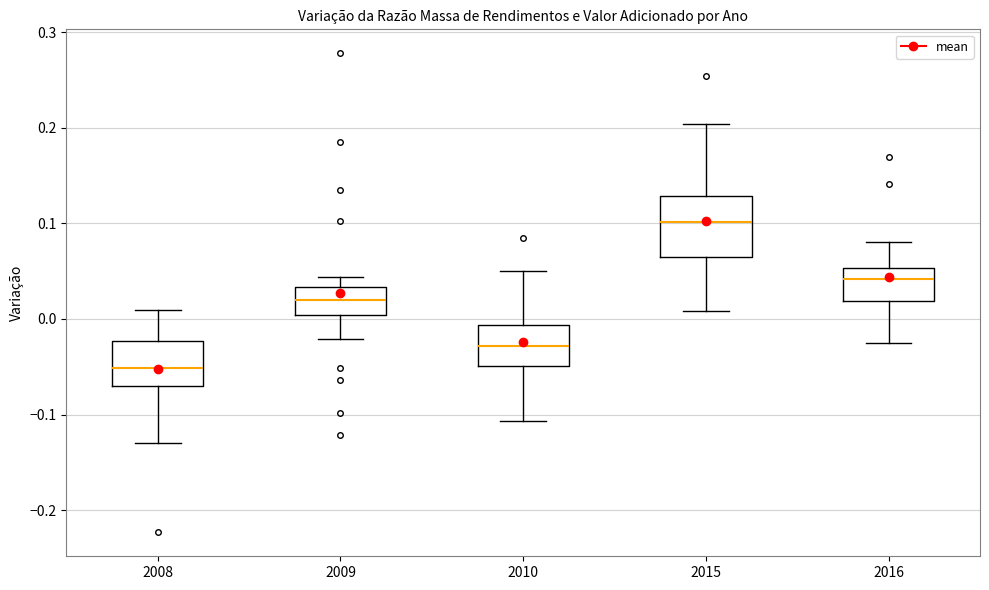

Where does the median line of the box at x = 2015 sit on the y-axis? The values are not printed on the chart, so give them approximately, as read against the axis.

0.10